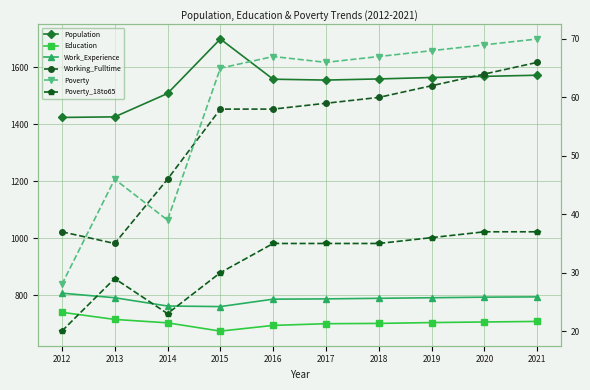

The Population series shows 2461 at 2016. True or false?

False